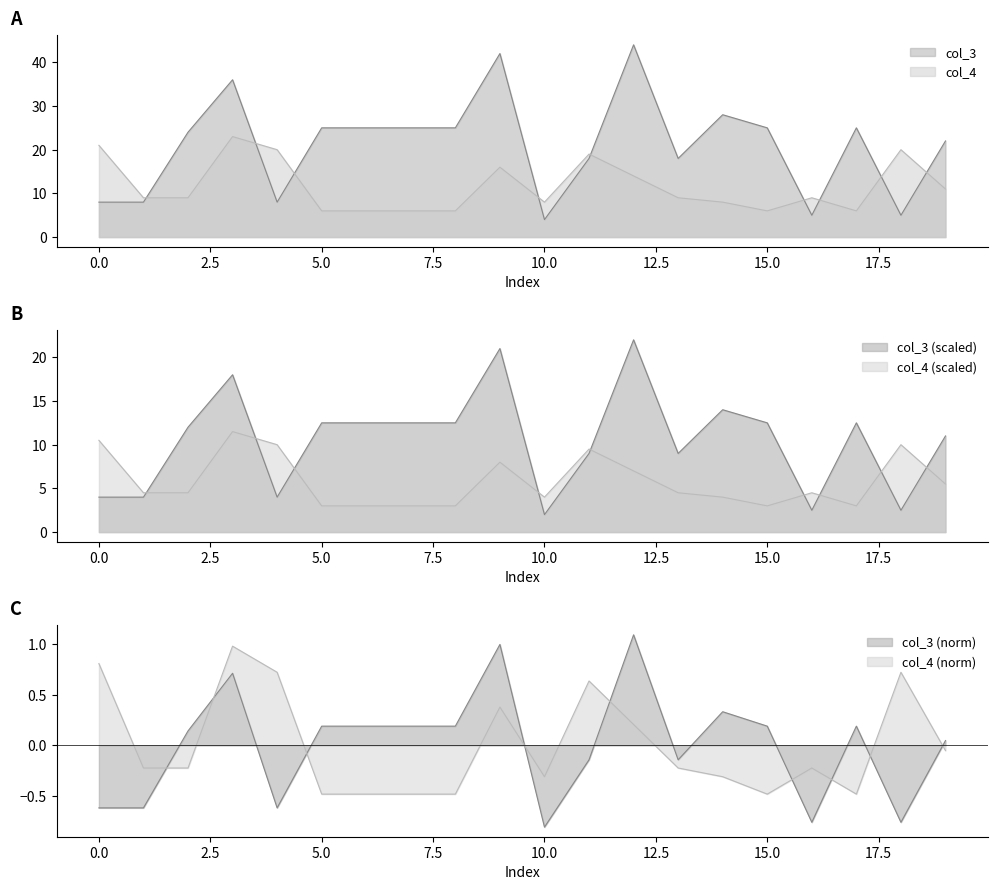

What is the lowest value of the col_4 series?

6.0